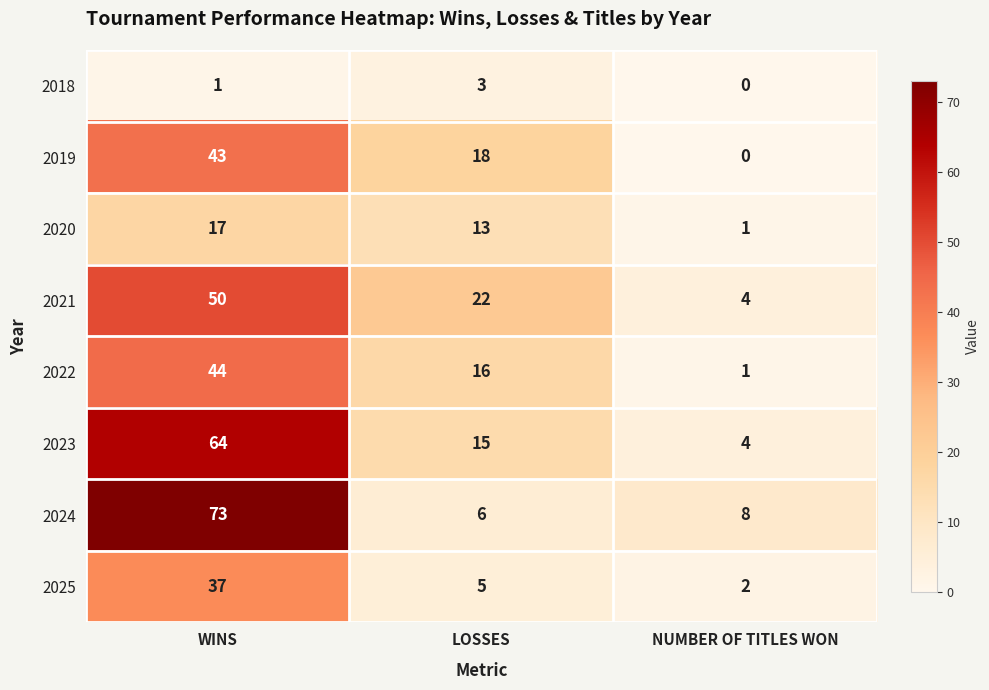

What is the sum of all 2018 values?

4